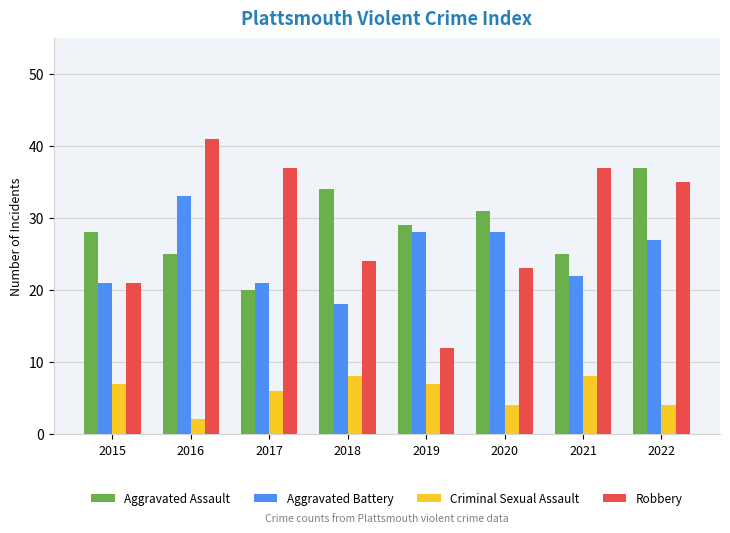

What is the average value of the Aggravated Battery series?

25